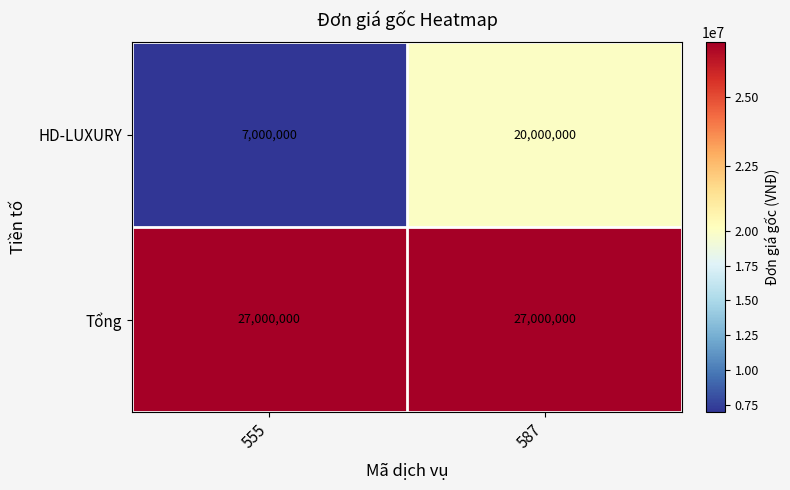

How many distinct data groups are displayed?

2